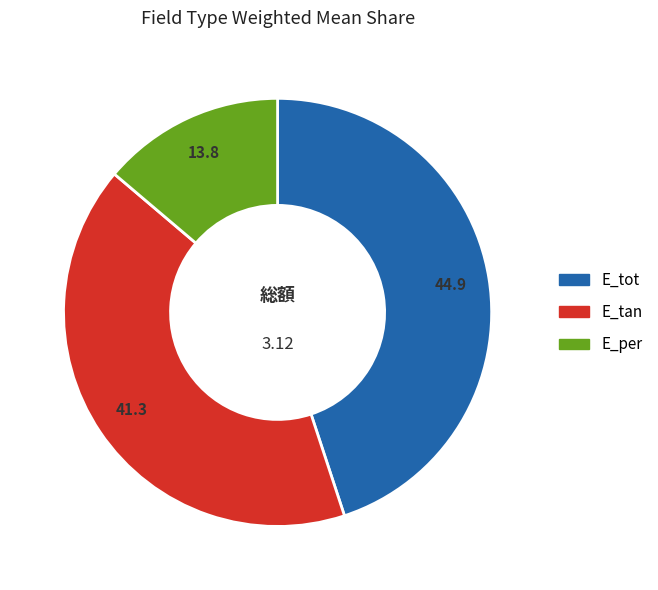

Do E_per and E_tan together represent more than half of the pie?

Yes